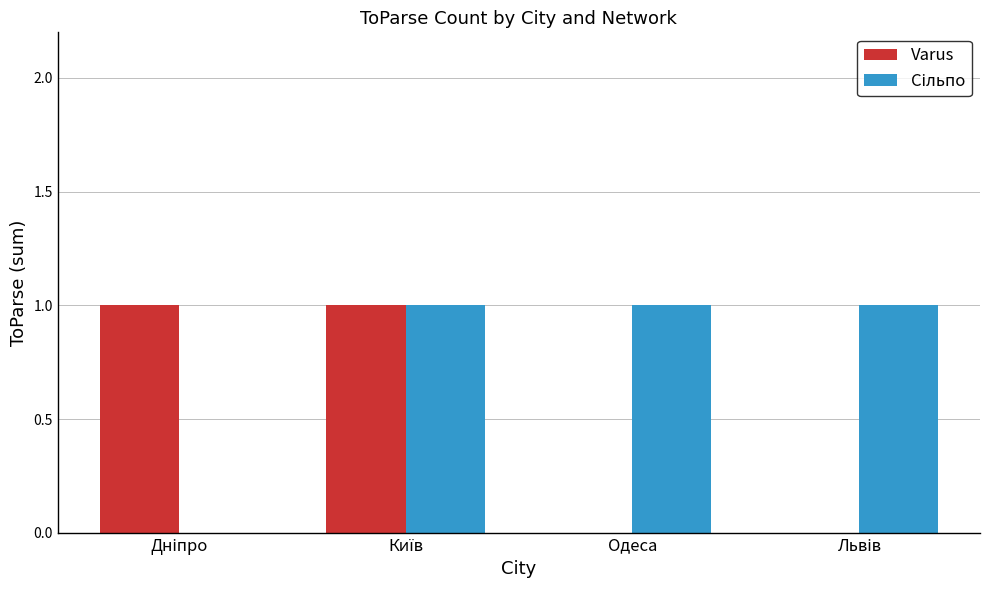

Is it true that Сільпо equals 1 at Київ?

True